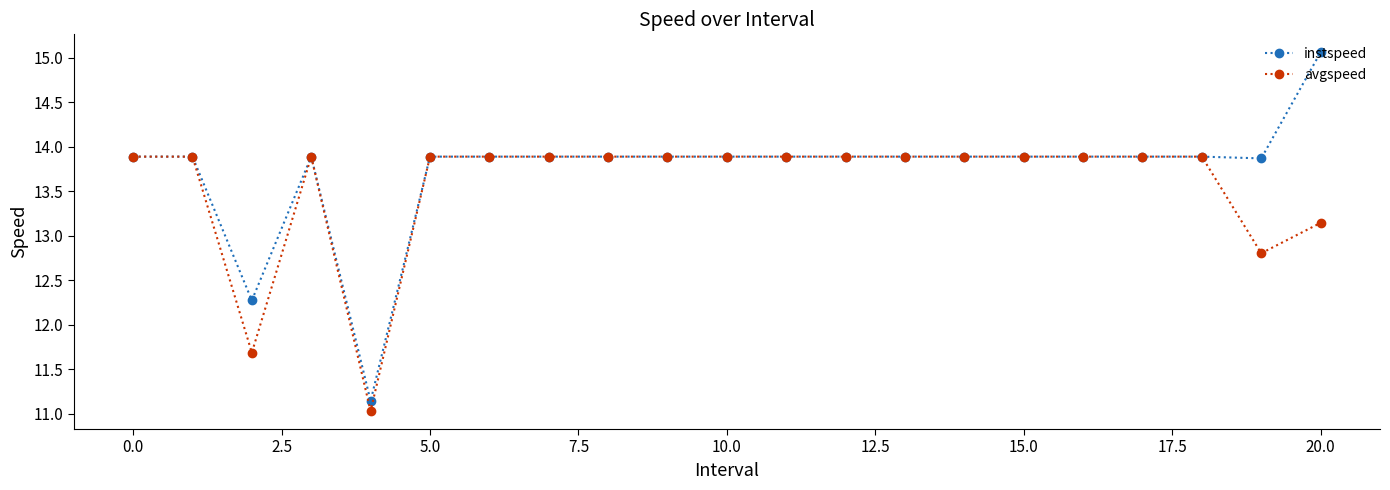

What is the maximum value shown in the chart?

15.1